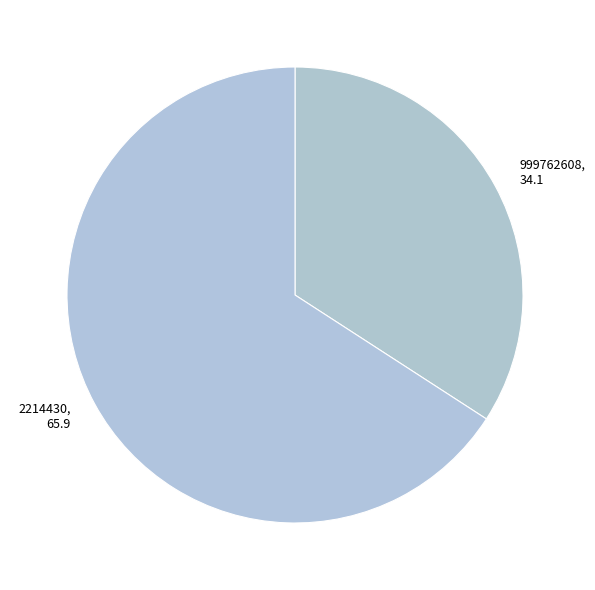

Is the sum of 999762608 and 2214430 greater than half?

Yes